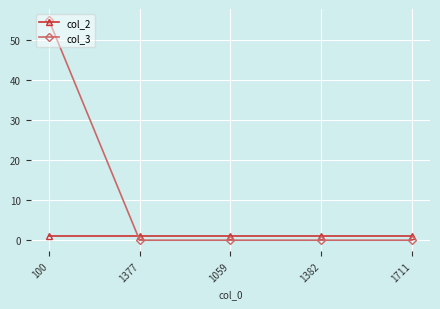

What is the label of the 2nd point from the right?

1382